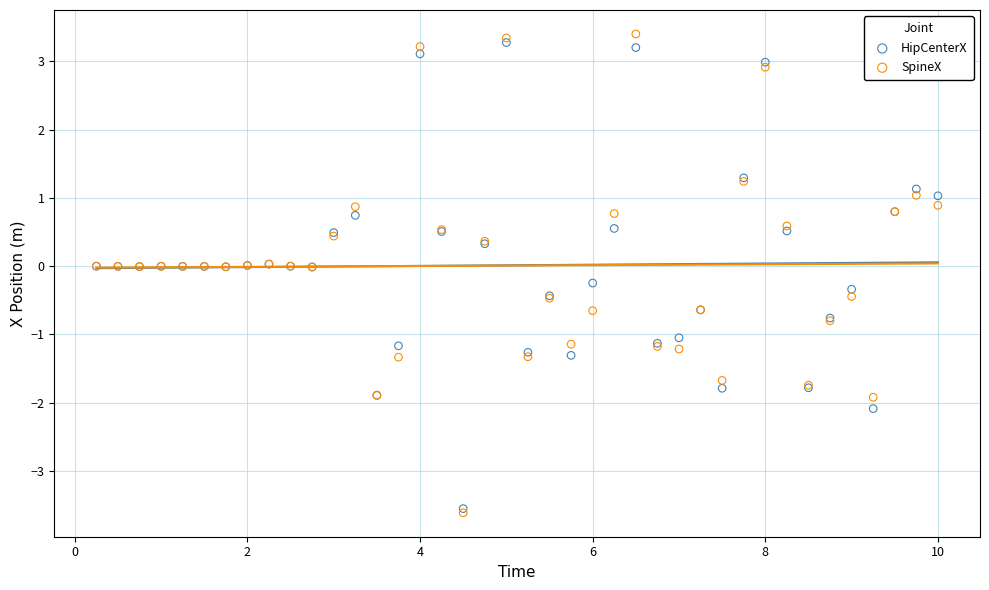

What are all the series names shown in the legend?

HipCenterX, SpineX